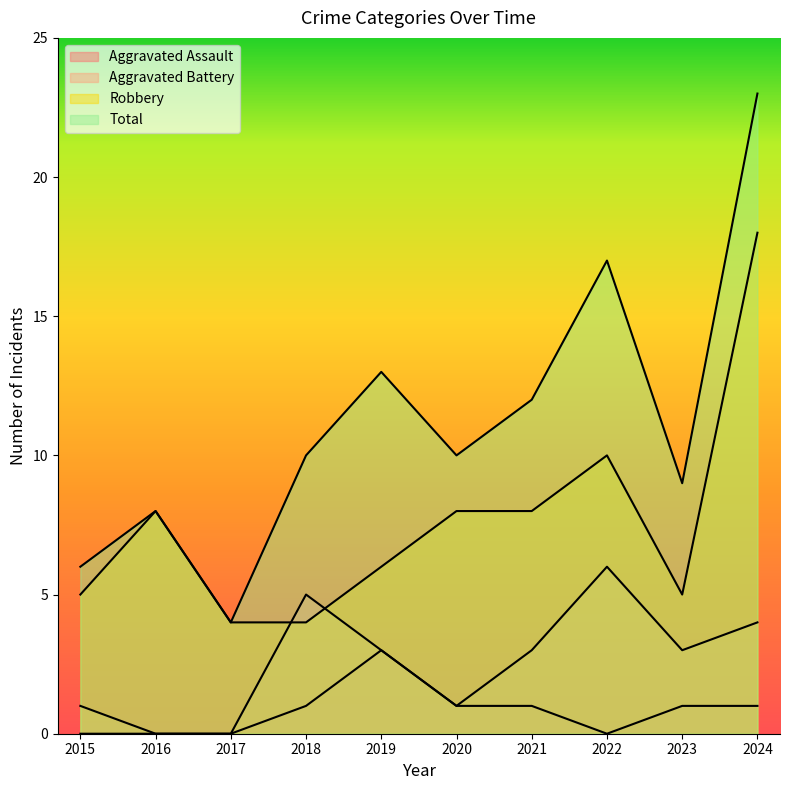

True or false: Aggravated Assault has more than 1 points higher than both neighbors.

False